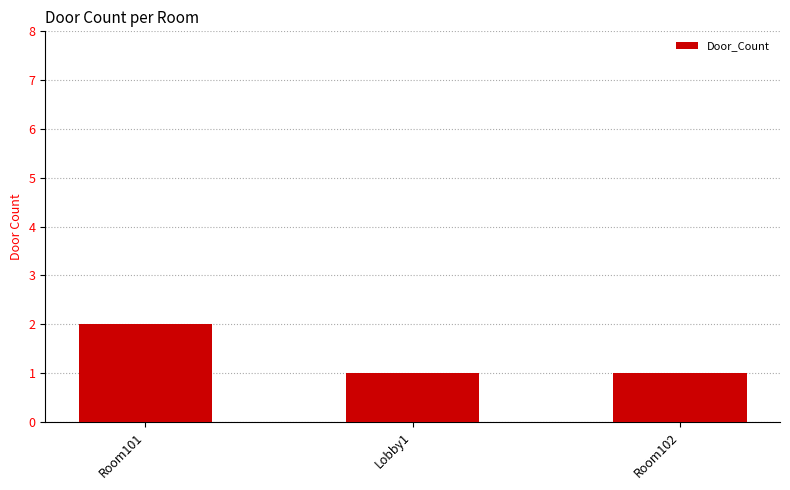

The value at Lobby1 is 1. True or false?

True